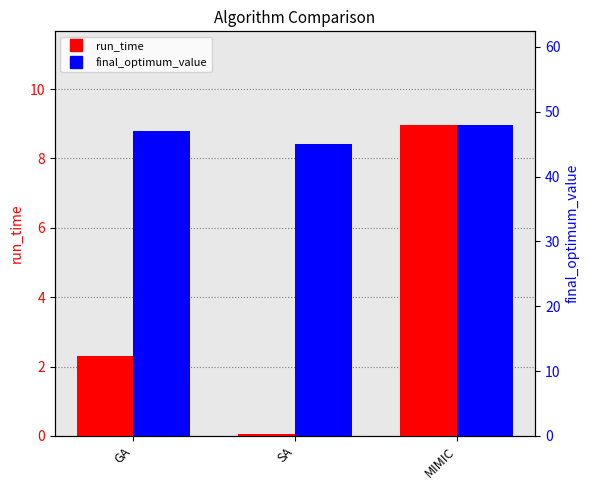

What are all the series names shown in the legend?

run_time, final_optimum_value